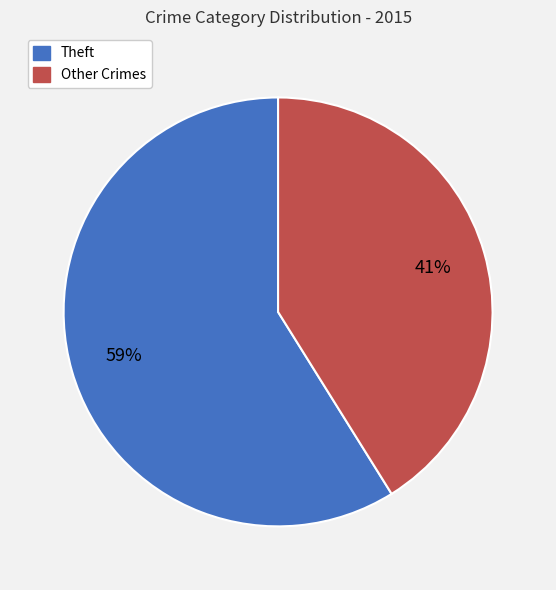

Does any single category account for the majority?

Yes